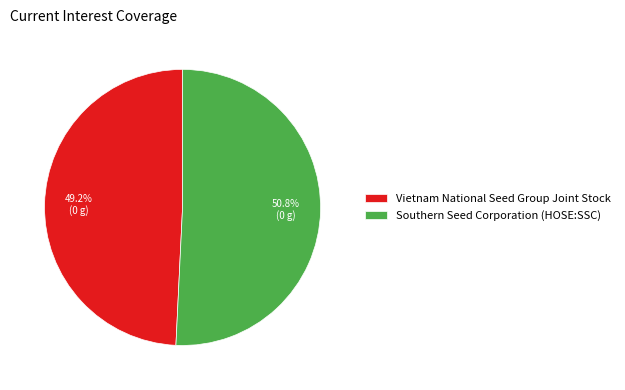

To the nearest percent, what is the difference between the Southern Seed Corporation (HOSE:SSC) and Vietnam National Seed Group Joint Stock slice percentages?

2%